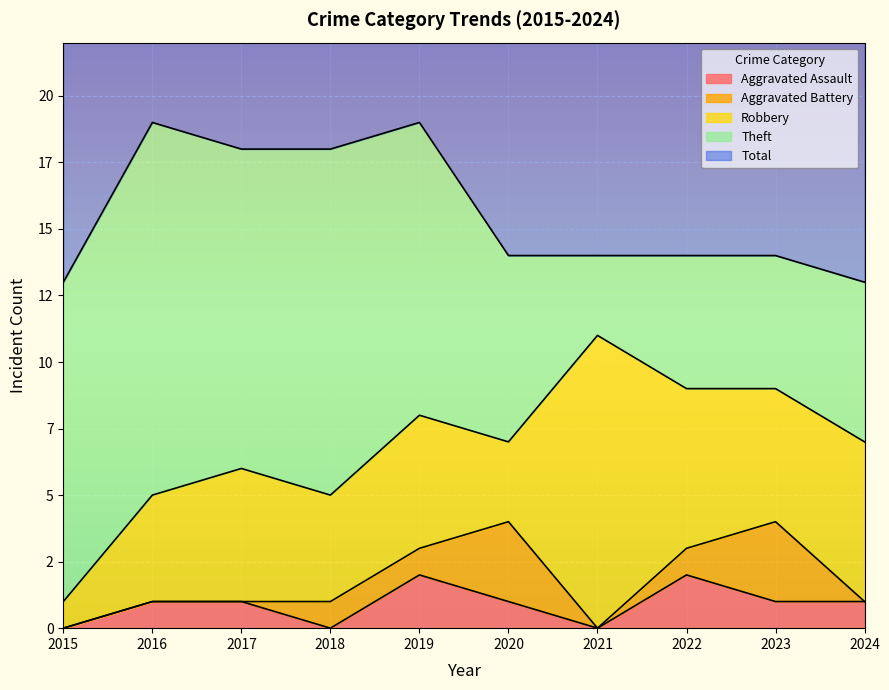

What is the highest value of the Total series?

19